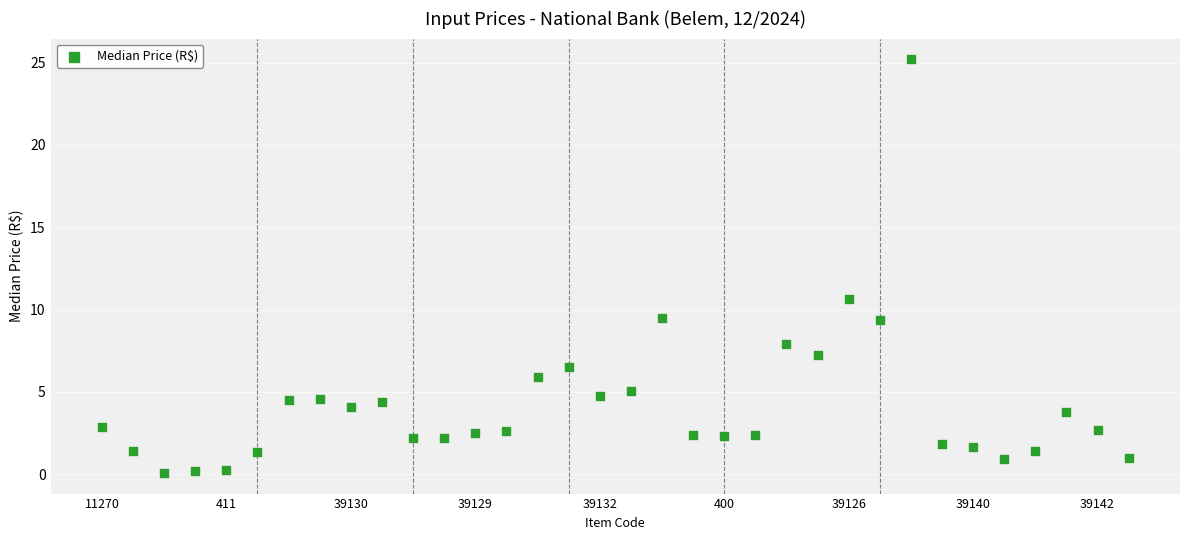

What Y value in the scatter plot is closest to 12?

10.7